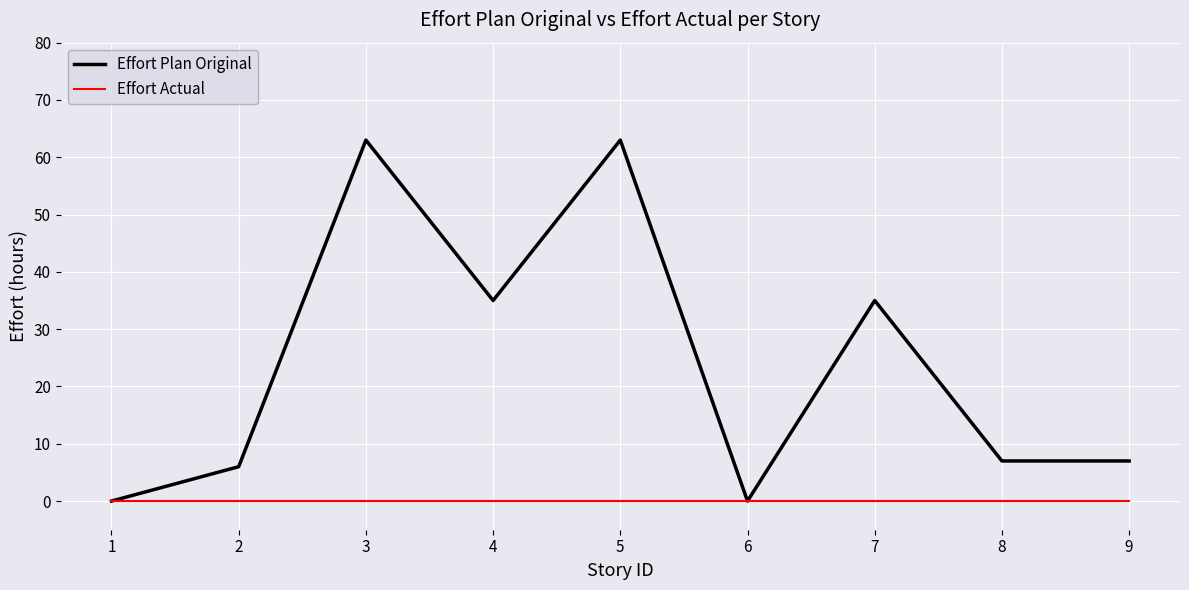

What is the maximum value shown in the chart?

63